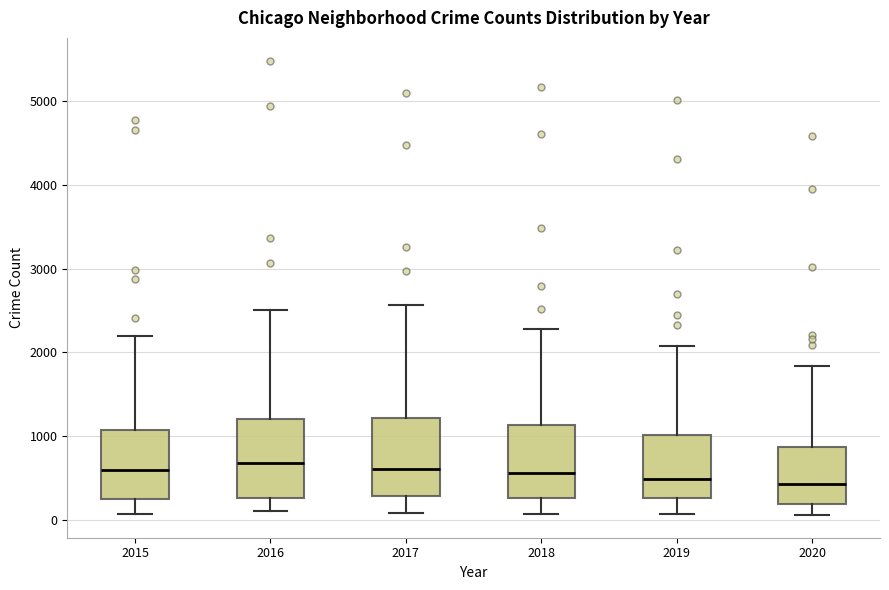

Reading left to right, transcribe this box plot: for each box, give where its median line is, the range the box spans, and where its two whiskers end, as read against the y-axis. The values are not printed on the chart, so give them approximately, as read against the axis.

2015: median 600, box 300 to 1100, whiskers 100 to 2200
2016: median 700, box 300 to 1200, whiskers 100 to 2500
2017: median 600, box 300 to 1200, whiskers 100 to 2600
2018: median 600, box 300 to 1100, whiskers 100 to 2300
2019: median 500, box 300 to 1000, whiskers 100 to 2100
2020: median 400, box 200 to 900, whiskers 100 to 1800